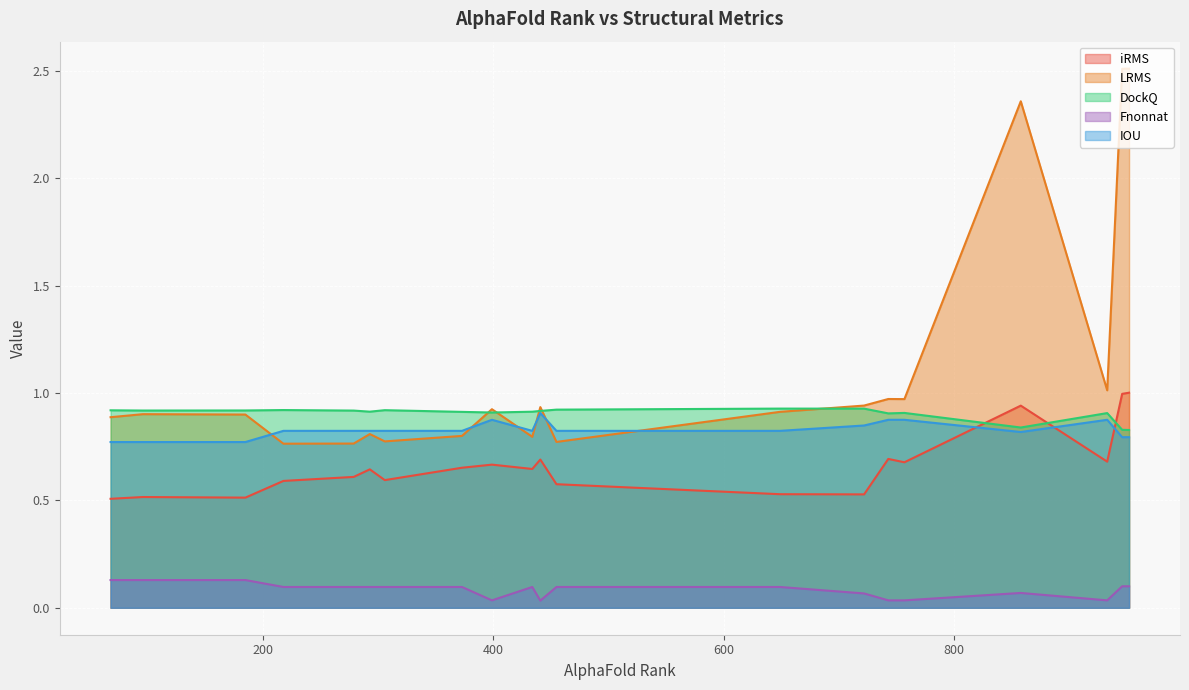

True or false: Fnonnat and LRMS cross at least once.

False